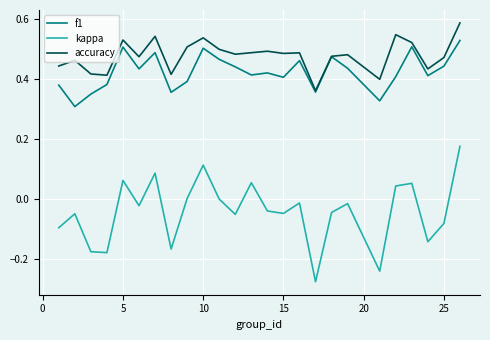

What are all the series names shown in the legend?

f1, kappa, accuracy